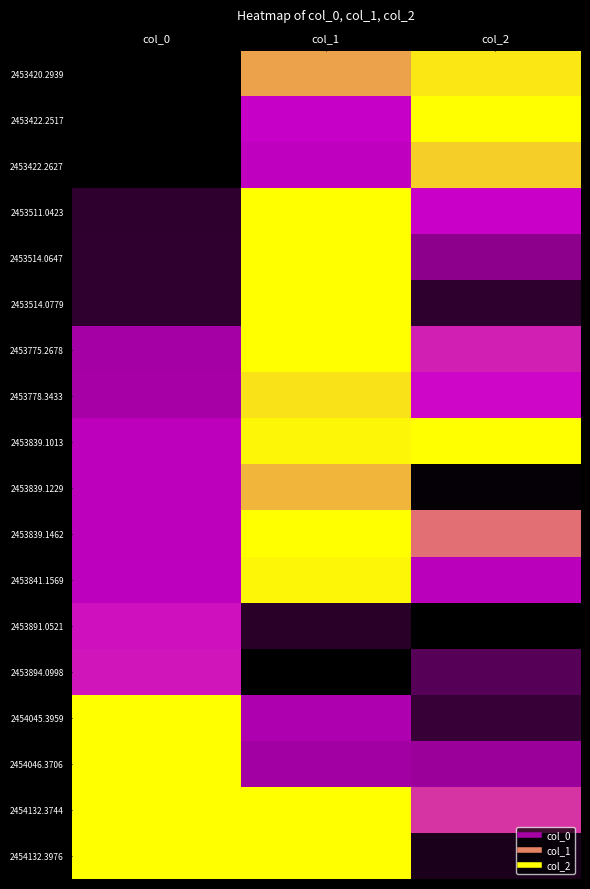

What is the difference between the highest and lowest values at col_0?

1.0